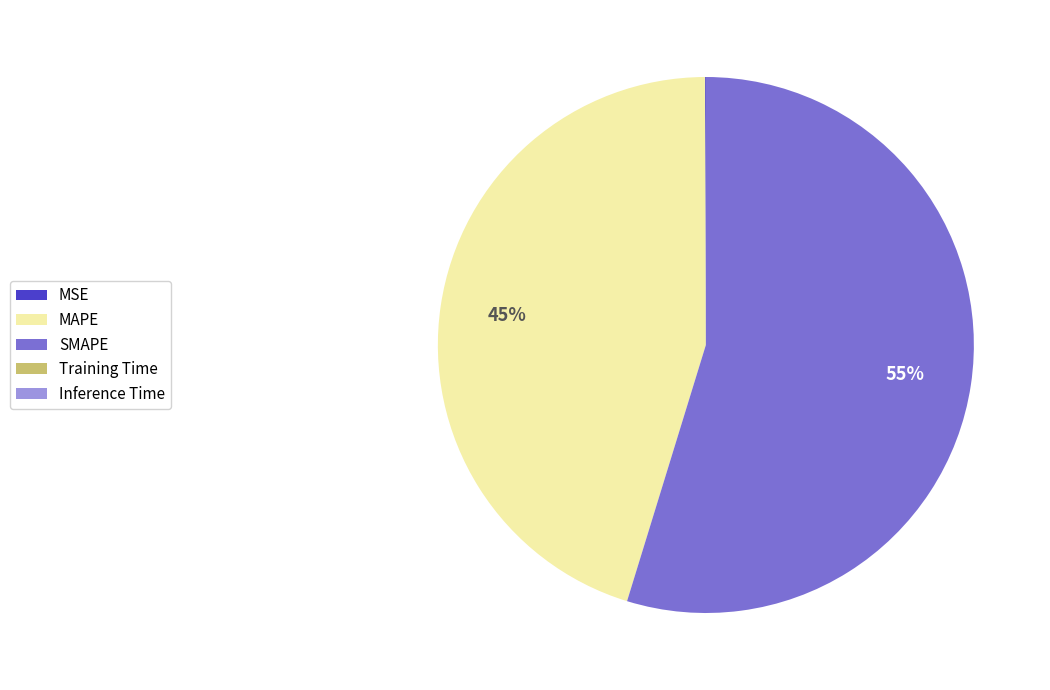

What is the largest slice in the pie chart?

SMAPE